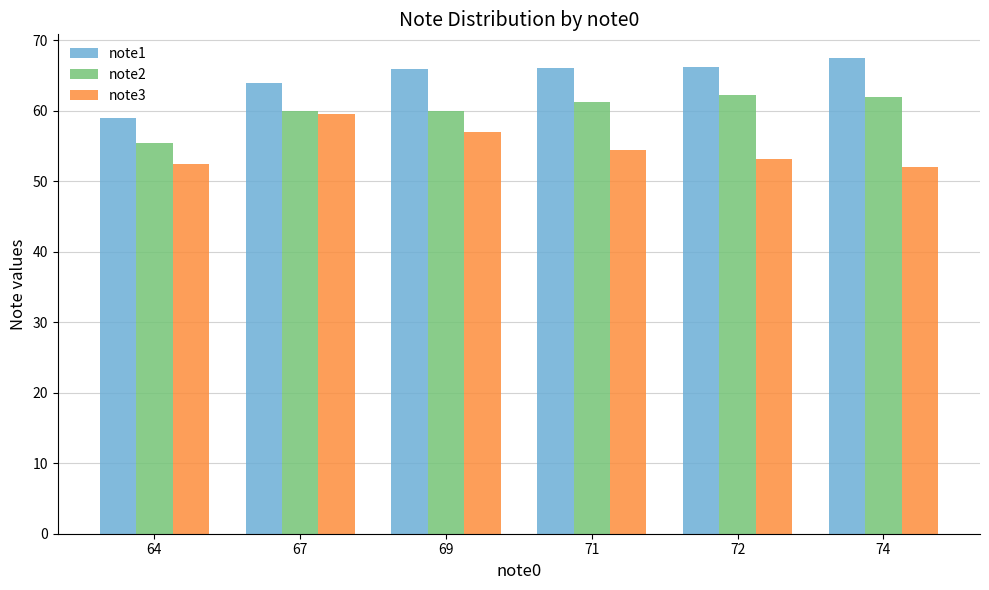

Is the value of note1 at 67 greater than the value of note2 at 74?

Yes